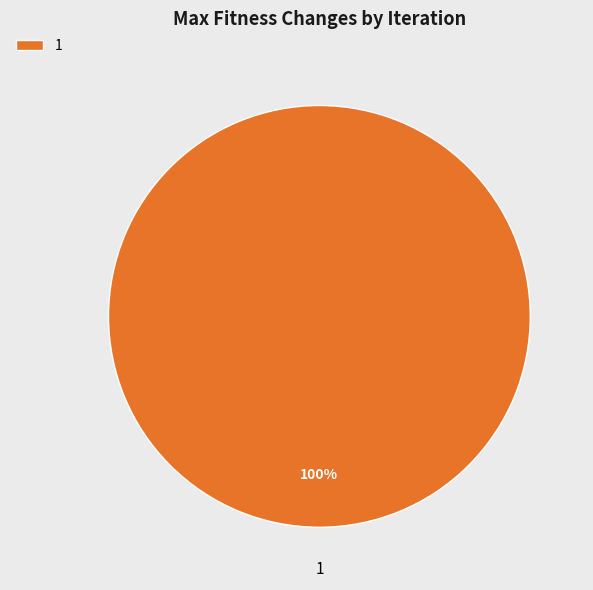

How many slices are in this pie chart?

1